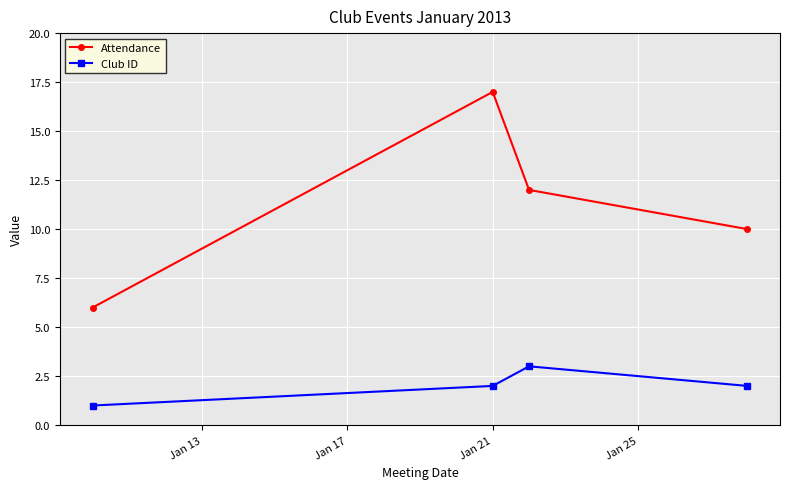

What is the highest value of the Club ID series?

3